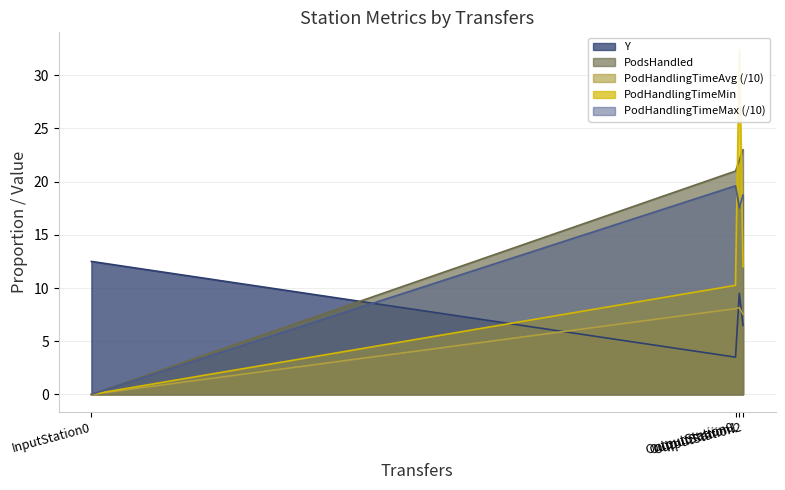

Does the chart have visible grid lines?

Yes